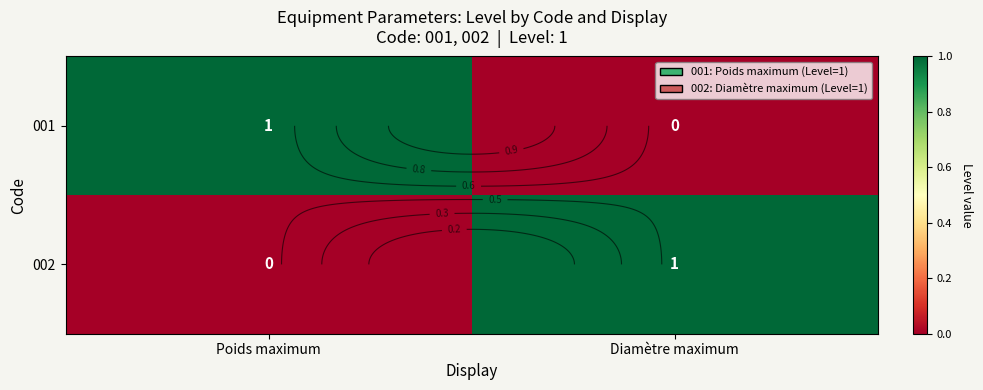

Which series changed the most between Poids maximum and Diamètre maximum?

001